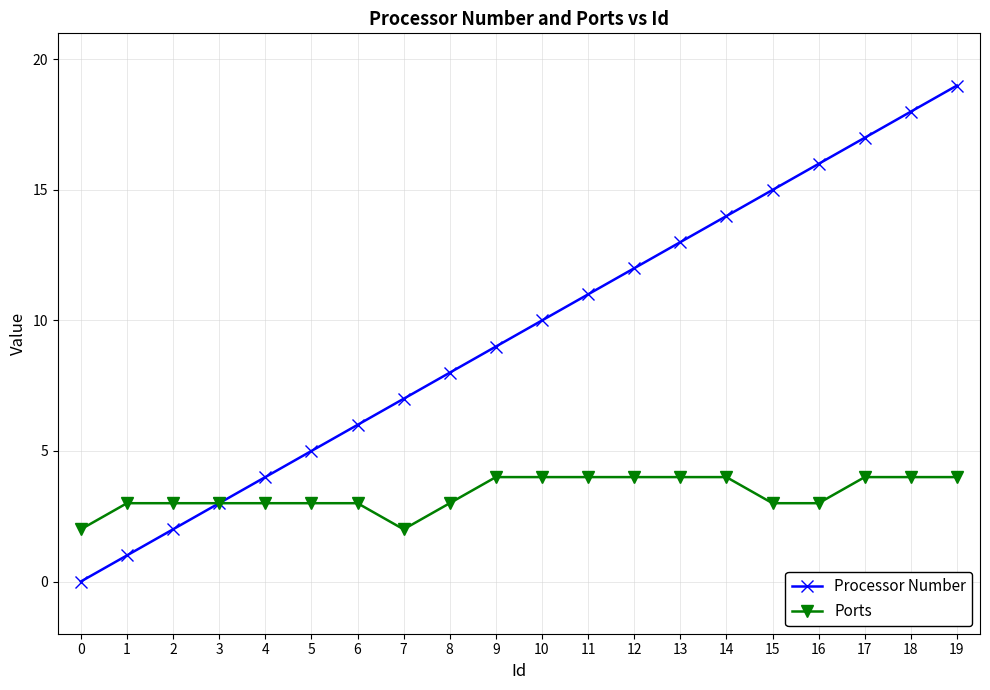

What is the greatest value displayed?

19